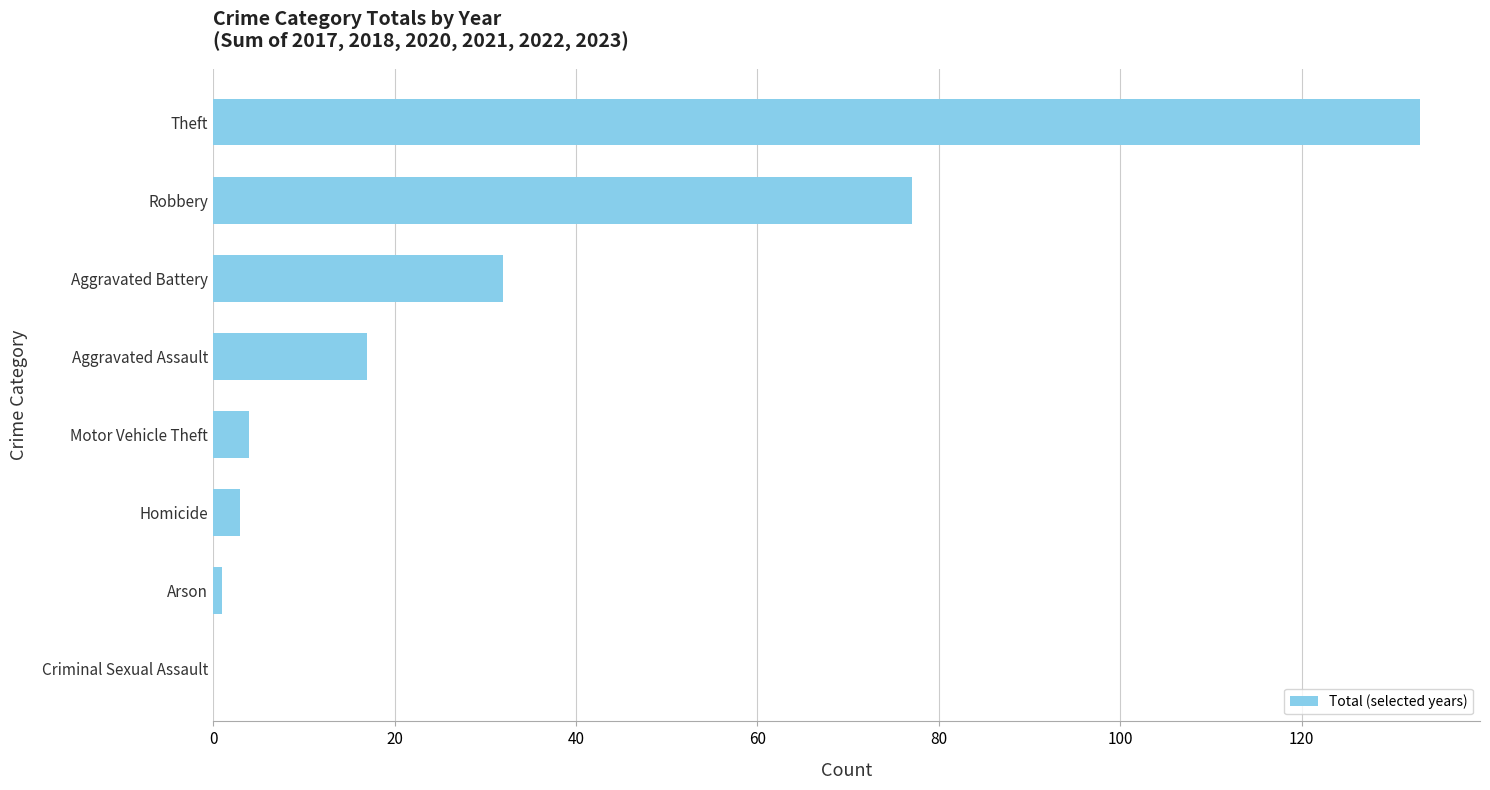

True or false: the data shows 133 at Theft.

True